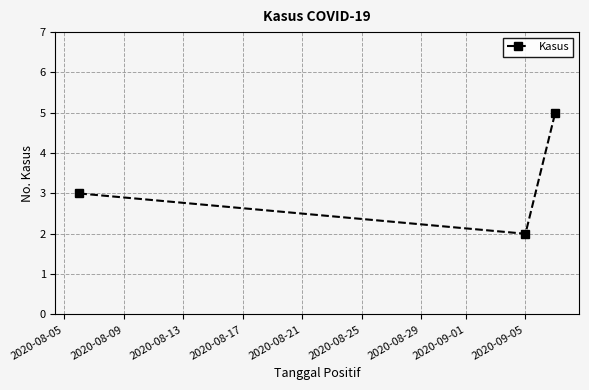

What is the value of the 3rd point from the left?

5